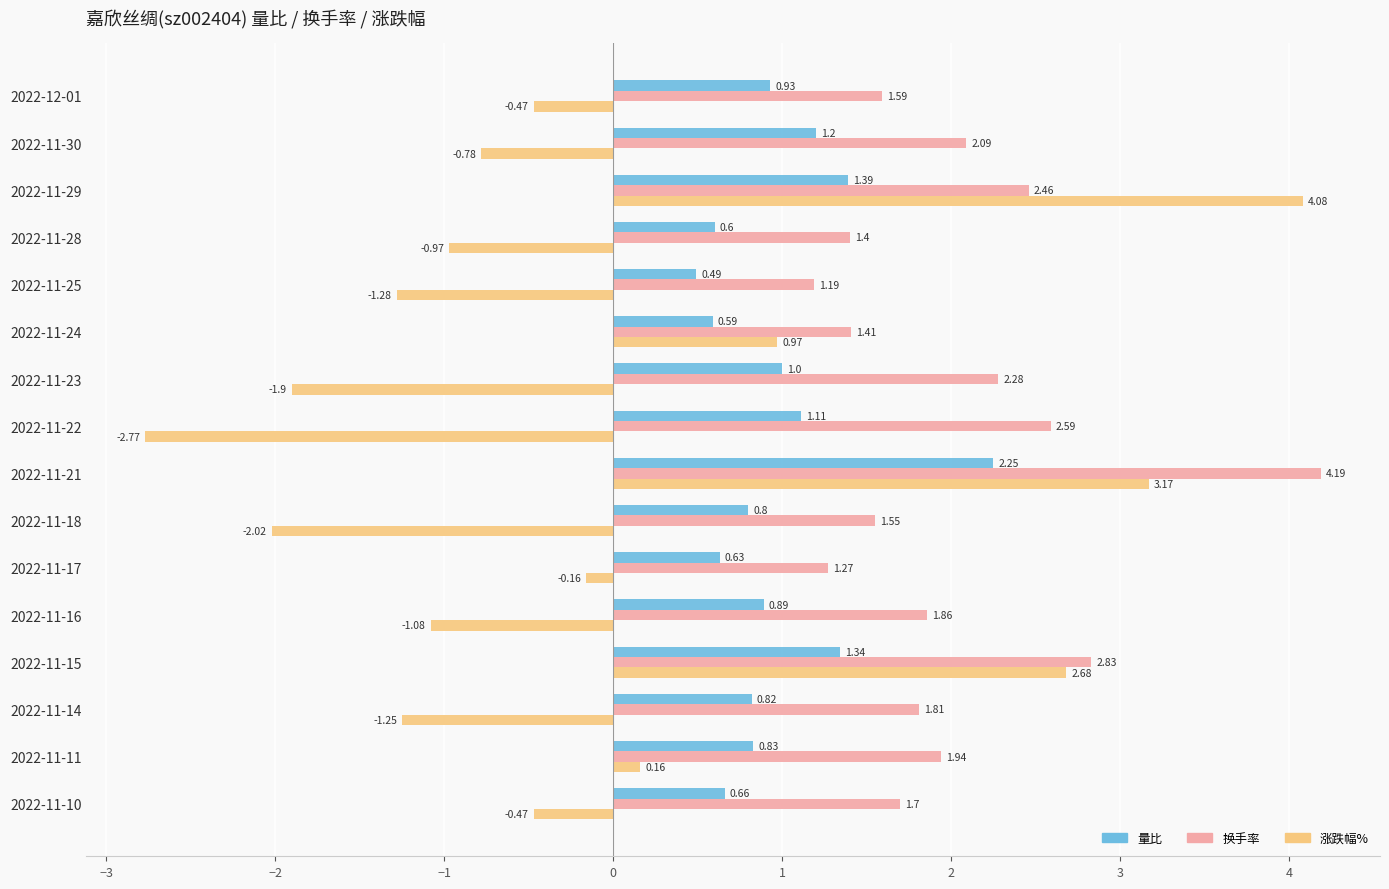

What is the maximum value shown in the chart?

4.2